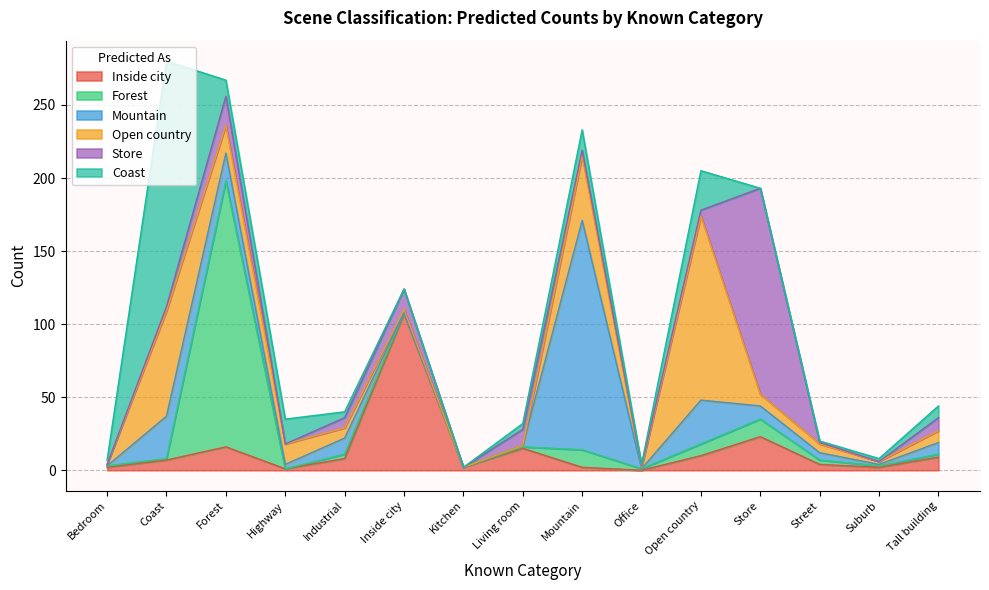

How many values in the Open country series exceed 7?

7